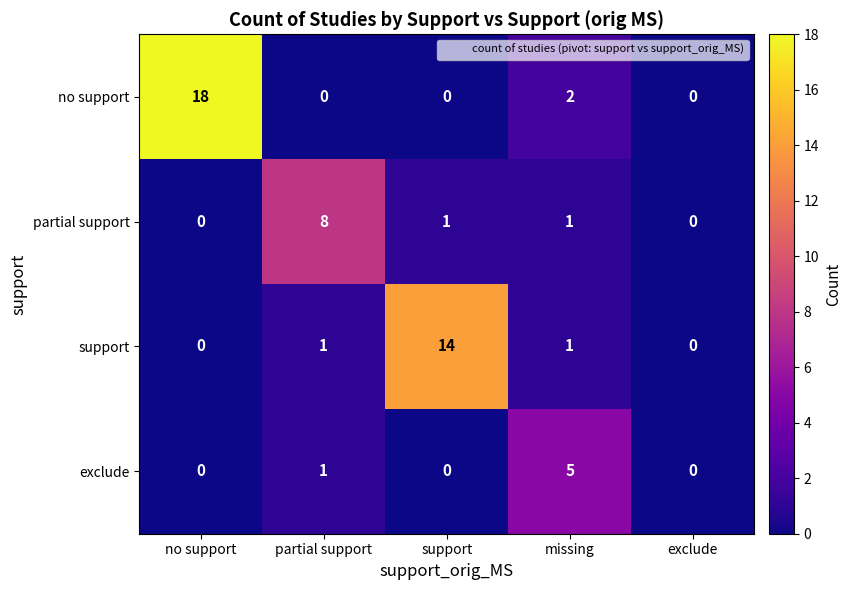

How many categories are shown in the chart?

5